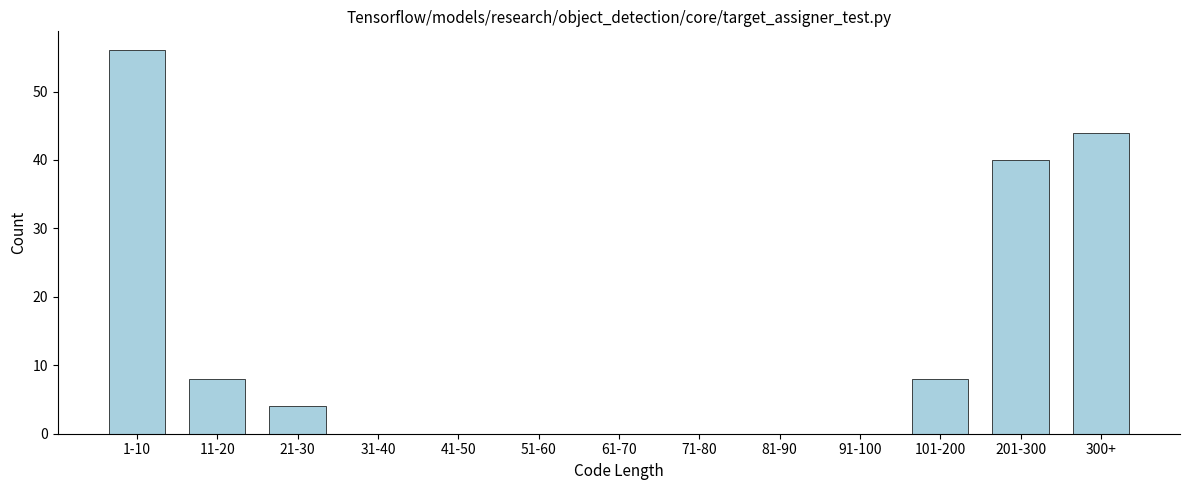

Reading left to right, list all the values displayed in this chart.

1-10=56	11-20=8	21-30=4	31-40=0	41-50=0	51-60=0	61-70=0	71-80=0	81-90=0	91-100=0	101-200=8	201-300=40	300+=44